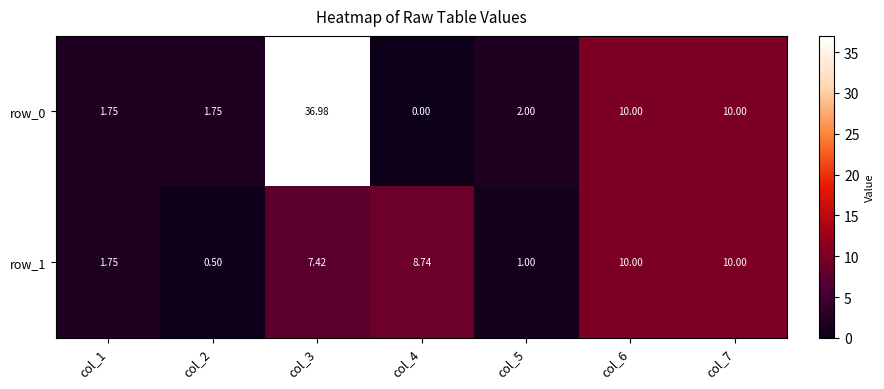

Is the value of row_1 at col_5 greater than the value of row_0 at col_3?

No